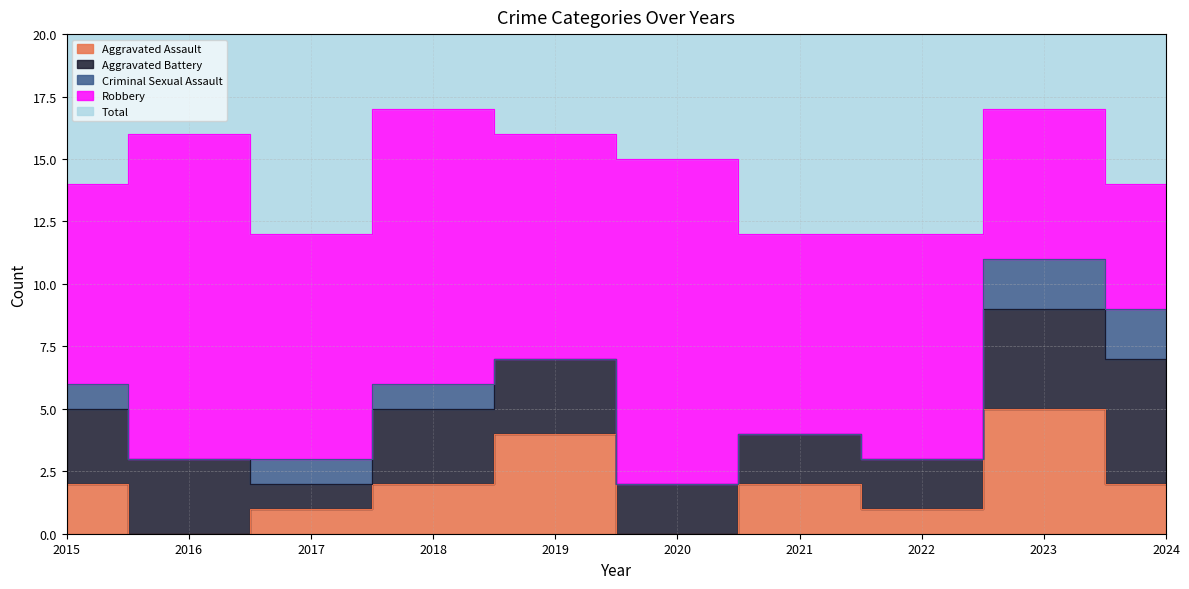

Is the value of Aggravated Assault at 2019 greater than the value of Aggravated Battery at 2016?

Yes